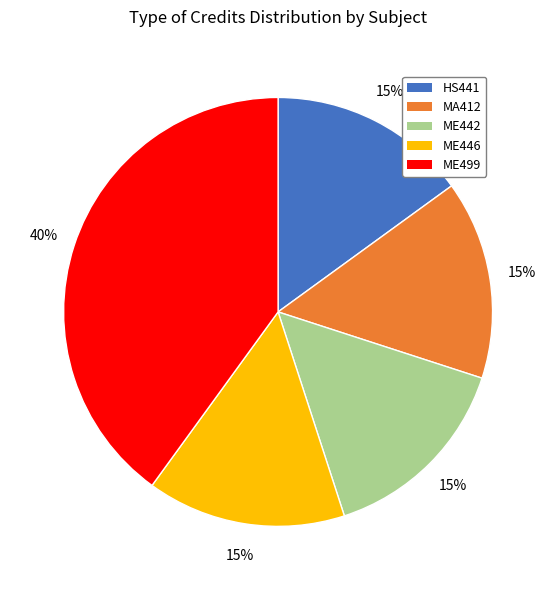

Which has a higher value, ME499 or HS441?

ME499